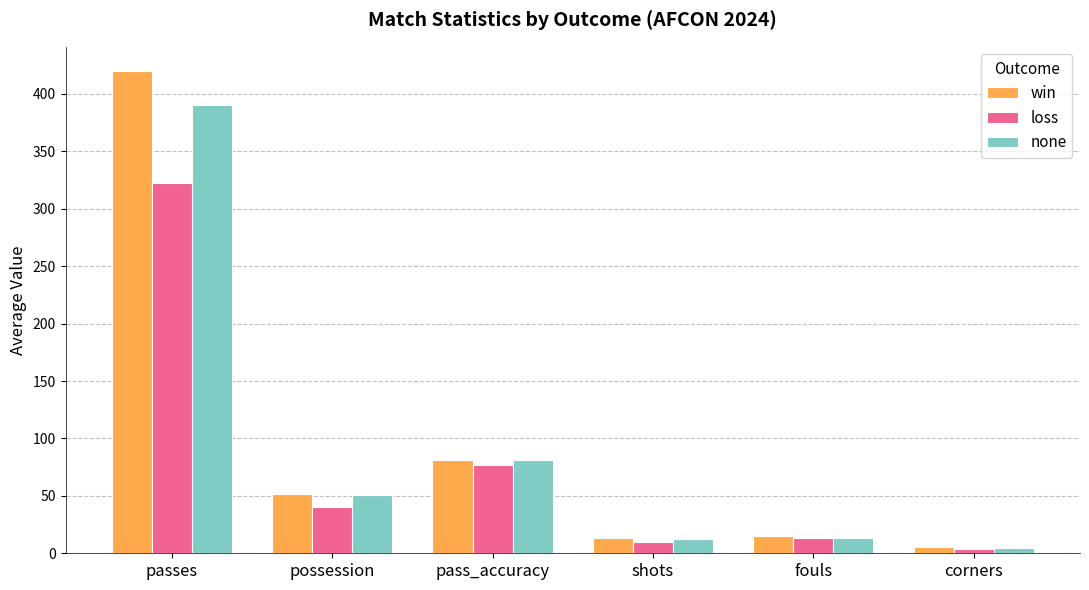

Which label corresponds to the smallest value in the chart?

corners